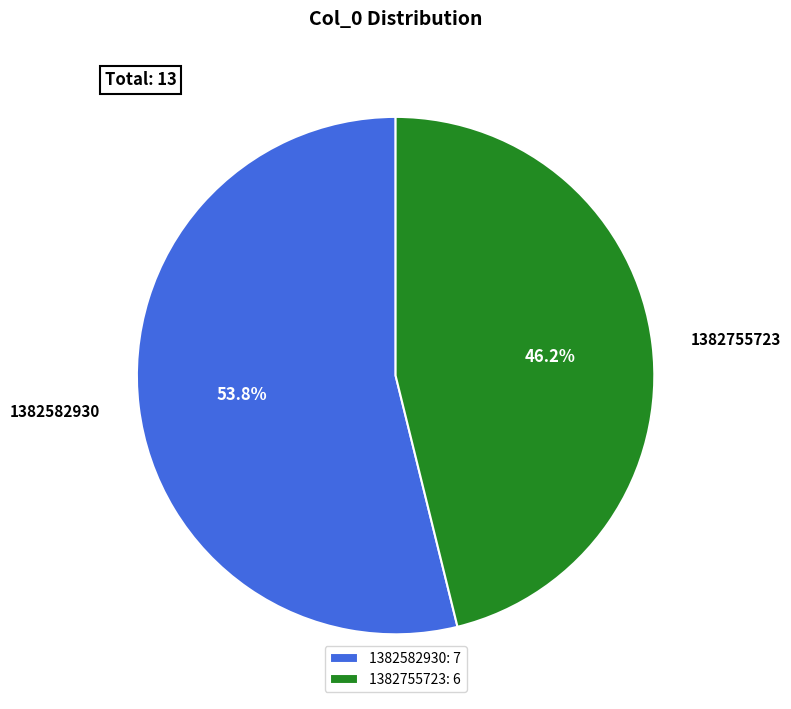

To the nearest percent, what is the difference between the 1382582930 and 1382755723 slice percentages?

8%